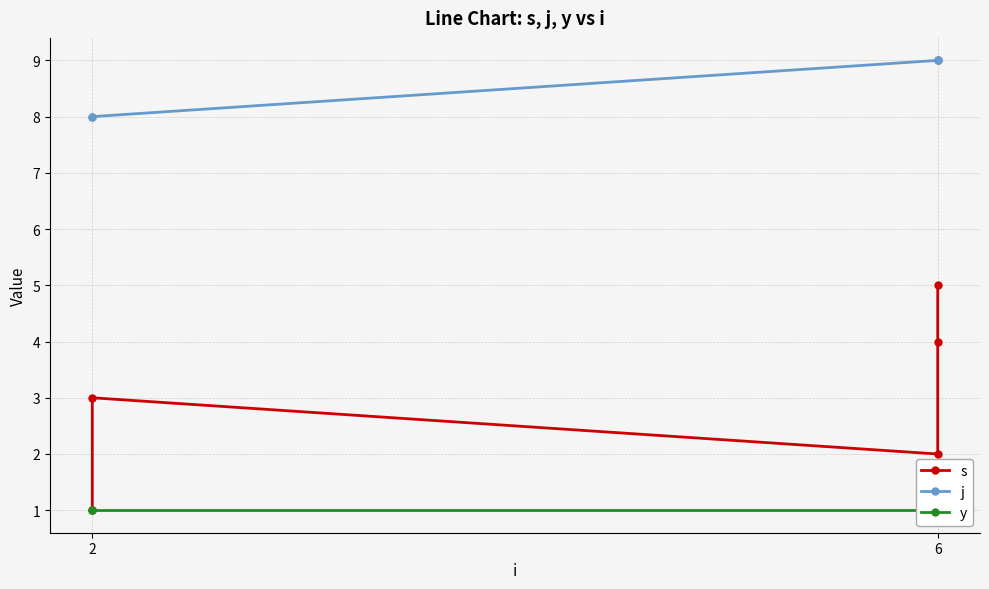

How many lines are shown in the chart?

3